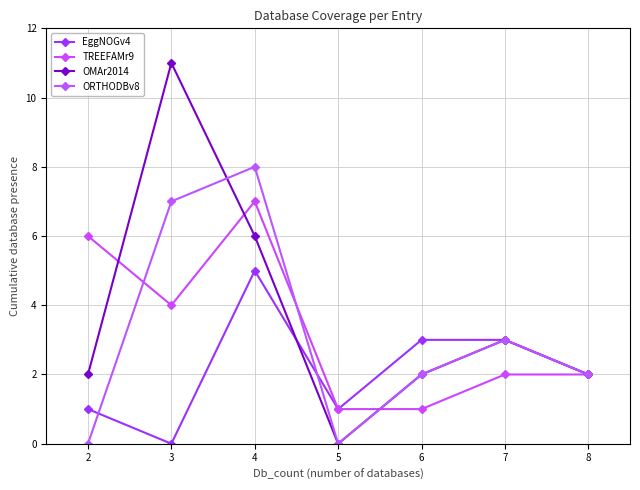

How many interior local peaks does the TREEFAMr9 series have?

1